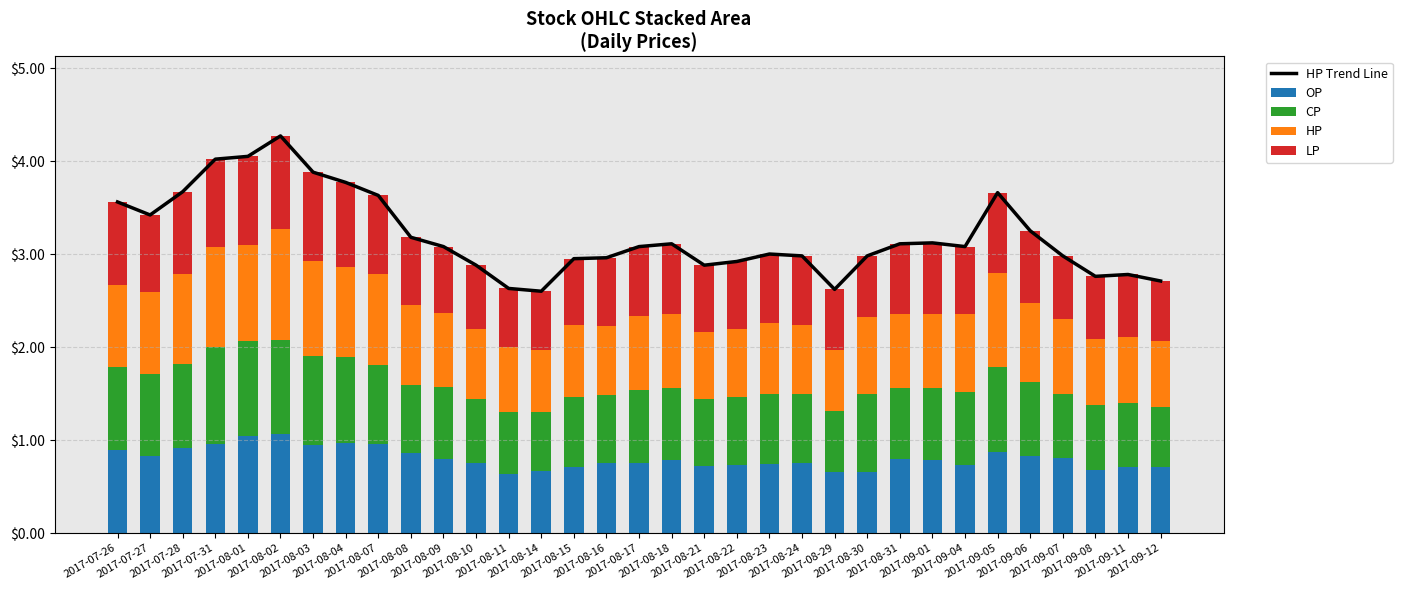

What is the label of the 16th bar from the left?

2017-08-16